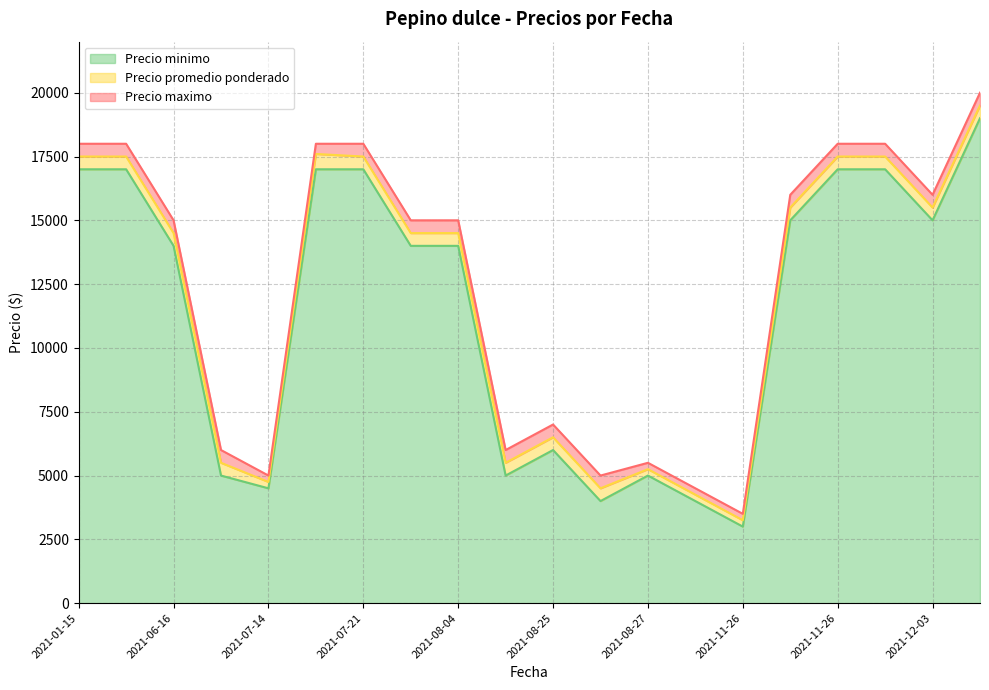

Reading left to right, what are all the values shown in this chart?

Precio promedio ponderado: 17500	17500	14500	5500	4750	17600	17500	14500	14500	5500	6500	4500	5250	4250	3250	15500	17500	17500	15500	19500
Precio maximo: 18000	18000	15000	6000	5000	18000	18000	15000	15000	6000	7000	5000	5500	4500	3500	16000	18000	18000	16000	20000
Precio minimo: 17000	17000	14000	5000	4500	17000	17000	14000	14000	5000	6000	4000	5000	4000	3000	15000	17000	17000	15000	19000